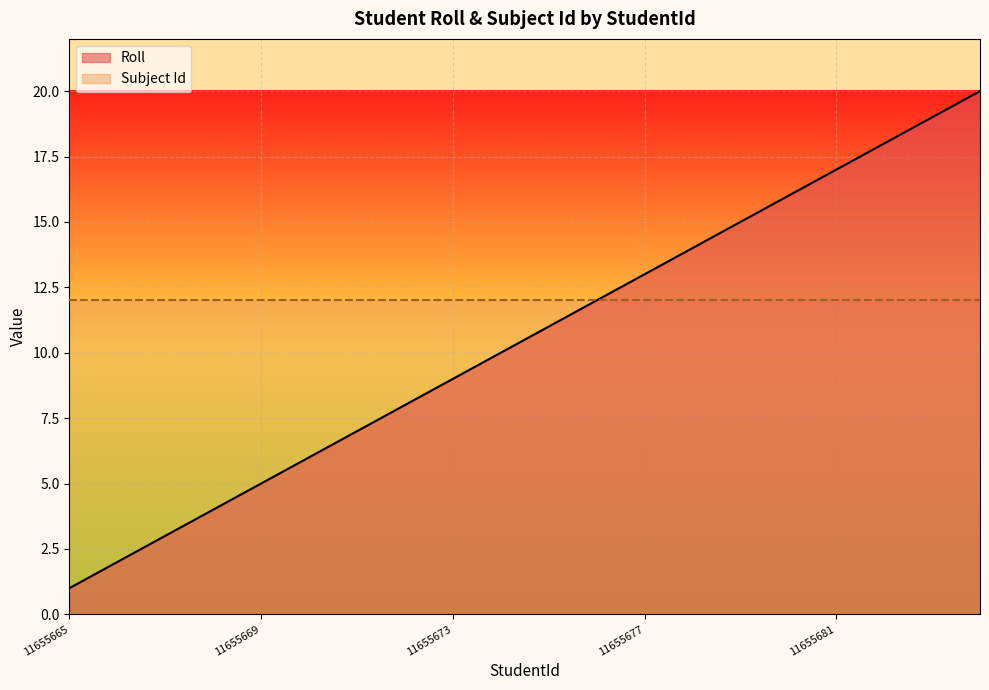

True or false: the data shows 17 at 11655681.

True